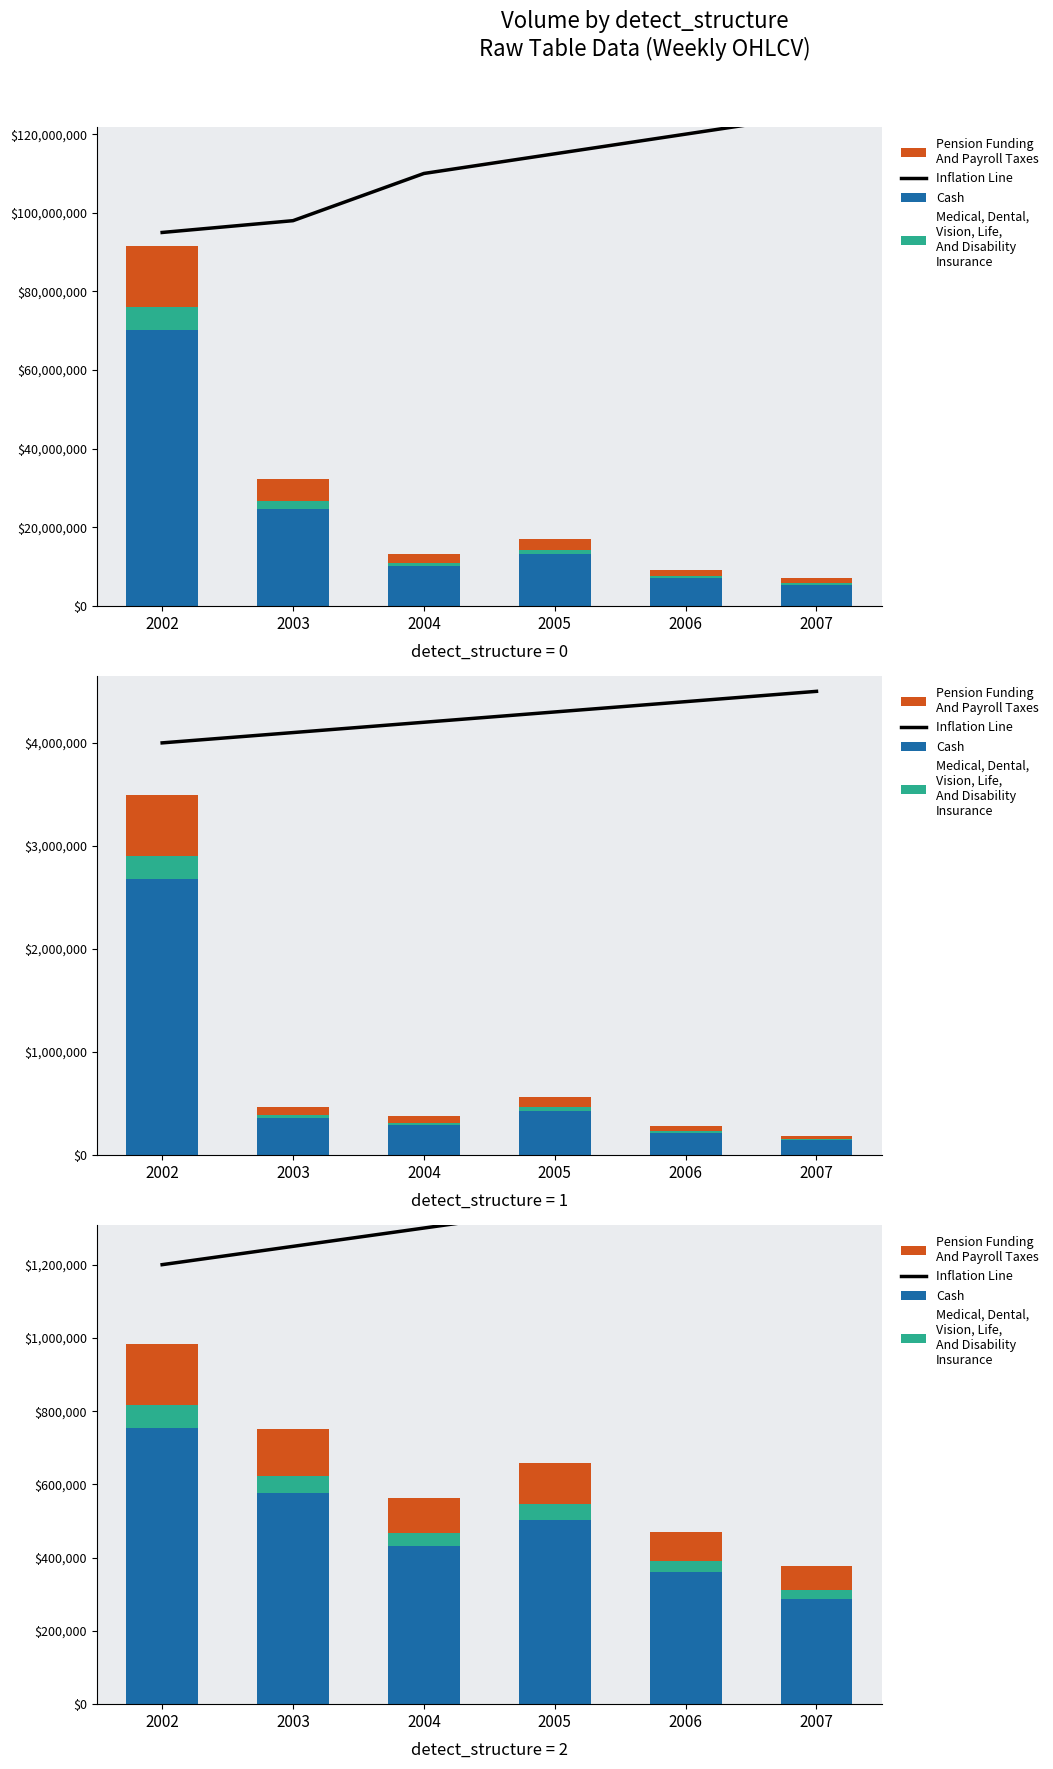

Between 2004 and 2005, which series saw the biggest shift?

Cash